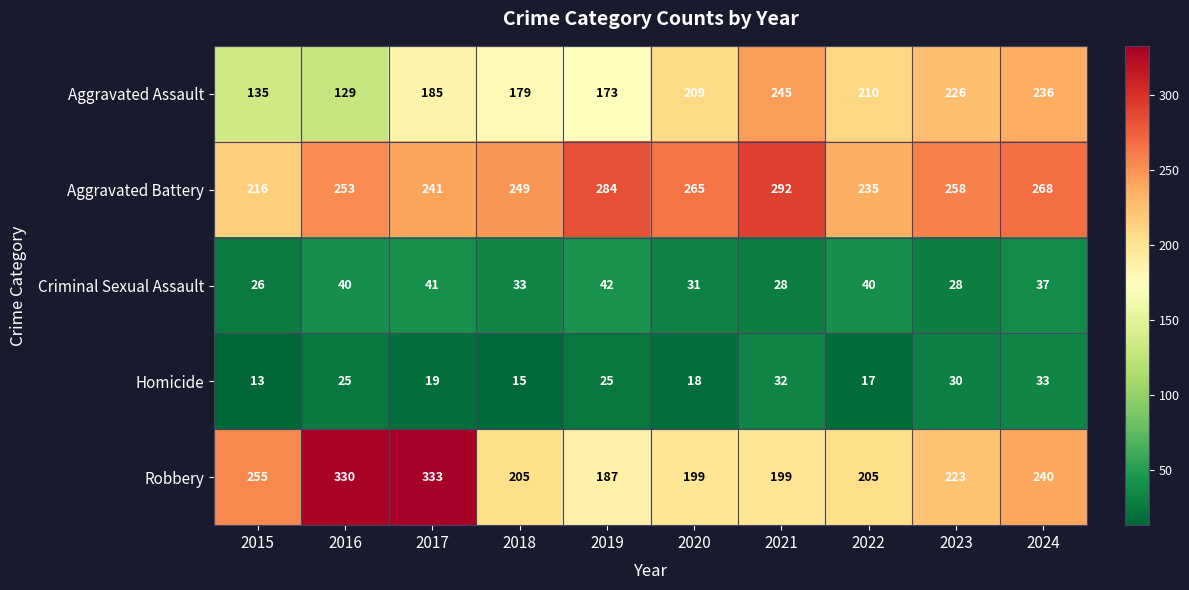

What is the total value across all series at 2019?

711